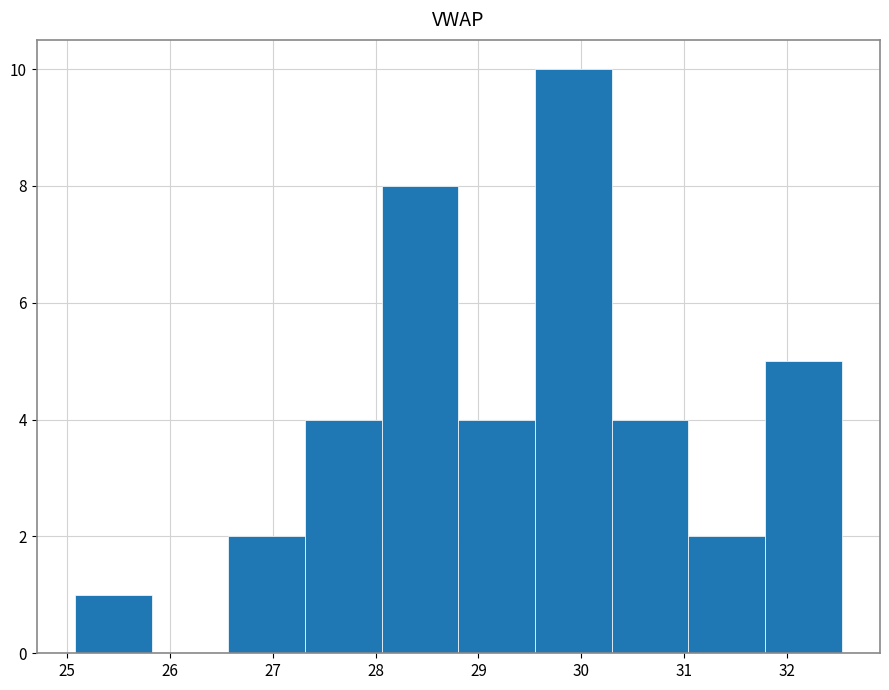

Over which range of the x-axis is the bar tallest?

29.6 to 30.3